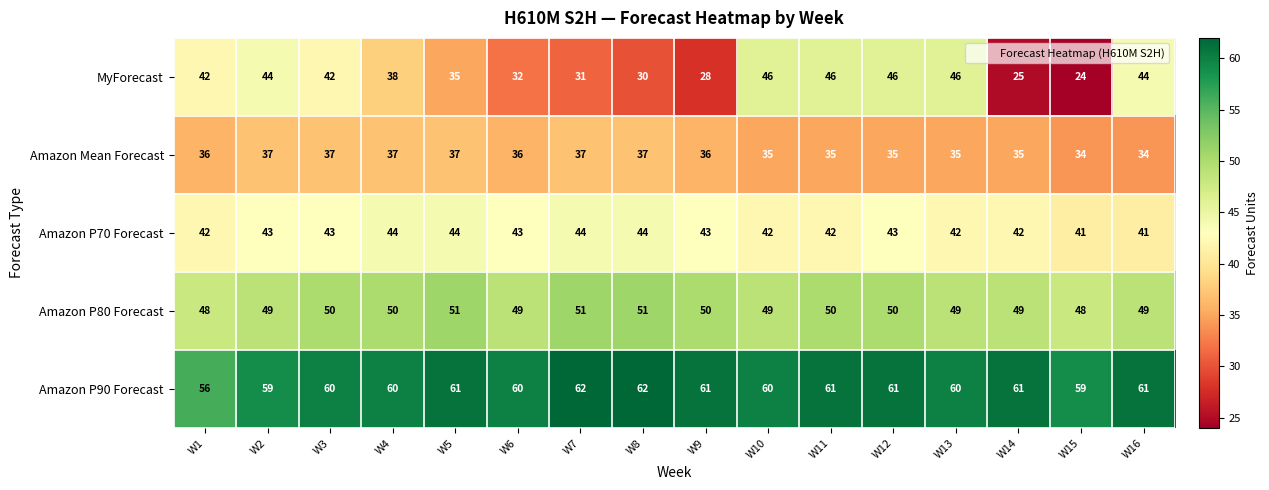

Which series has the largest range (max minus min)?

MyForecast